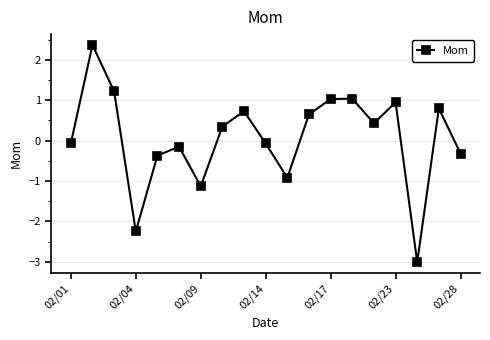

How many points are higher than both their immediate neighbors (excluding endpoints)?

6